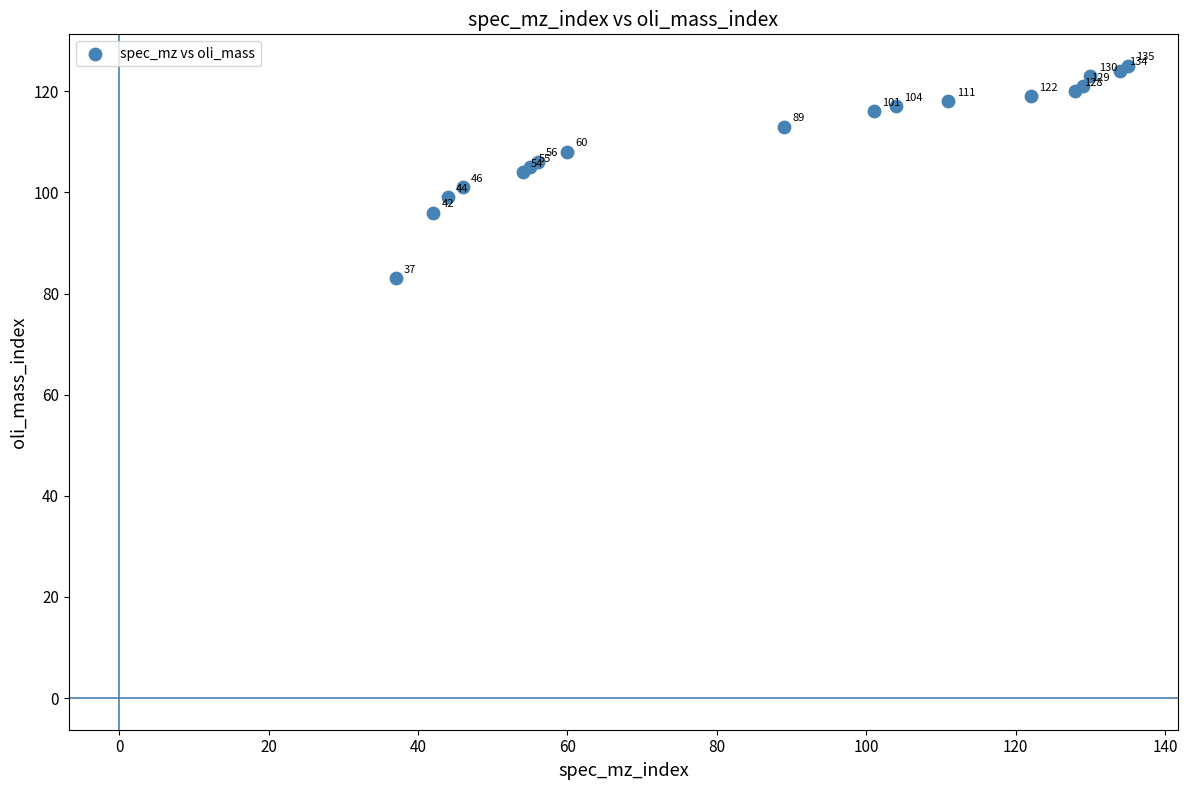

What Y value in the scatter plot is closest to 104?

104